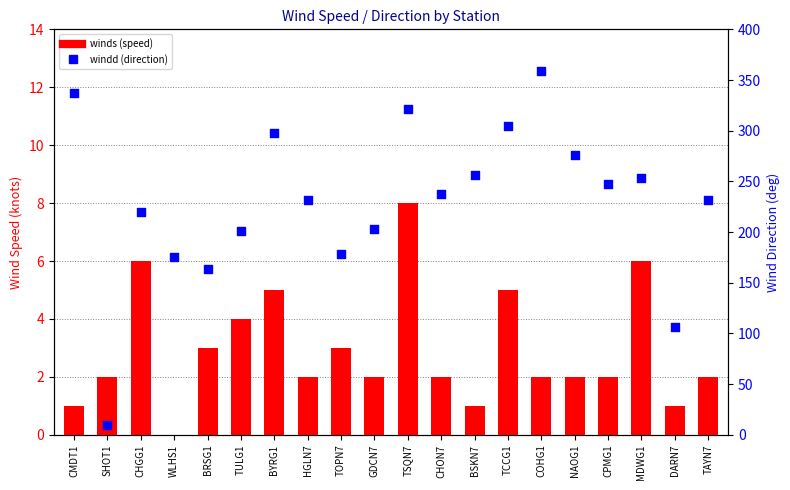

At which category is the sum across all series the highest?

COHG1